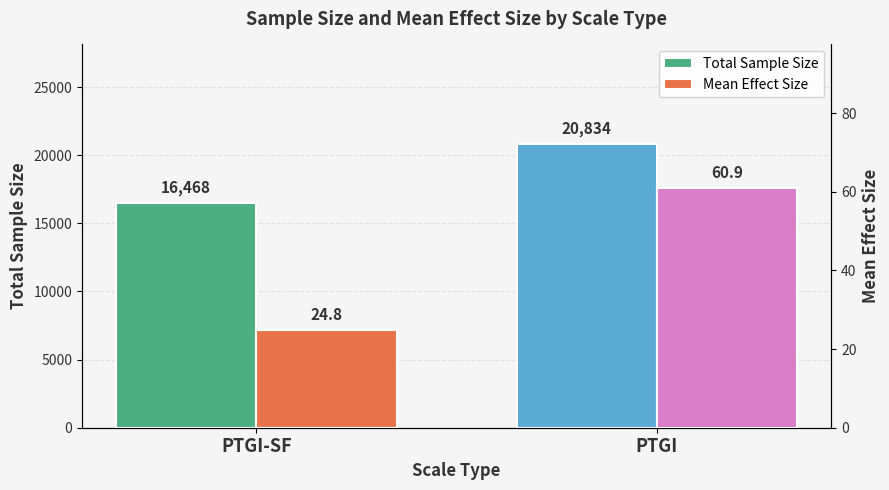

At which category is the sum across all series the highest?

PTGI